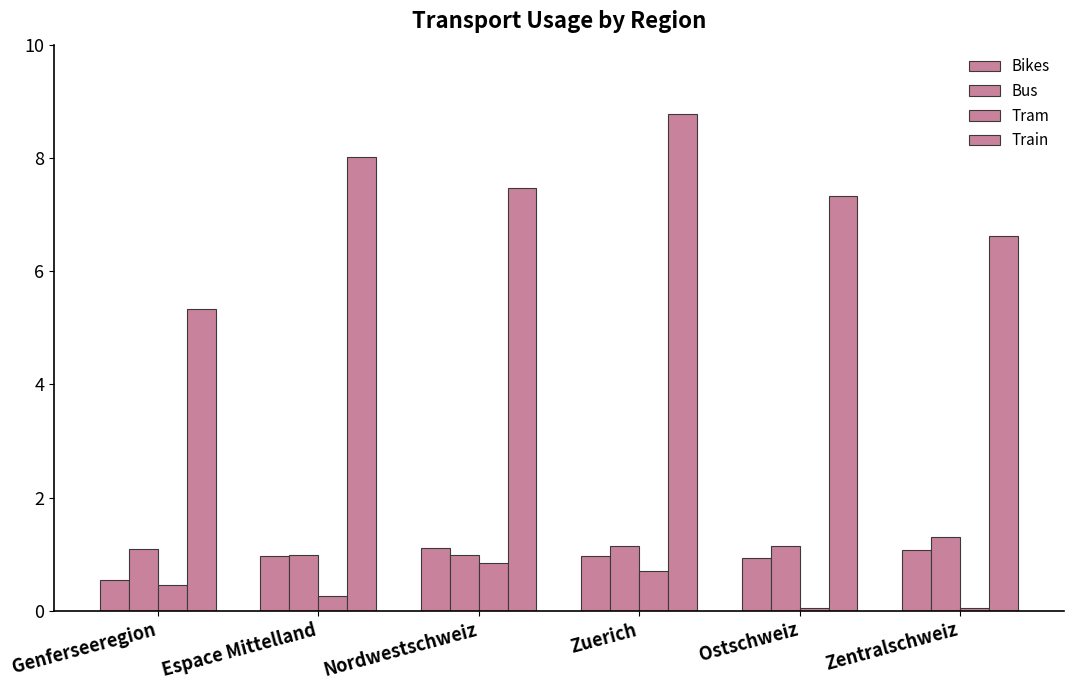

What is the value of the Bus bar at the 6th from the left?

1.3